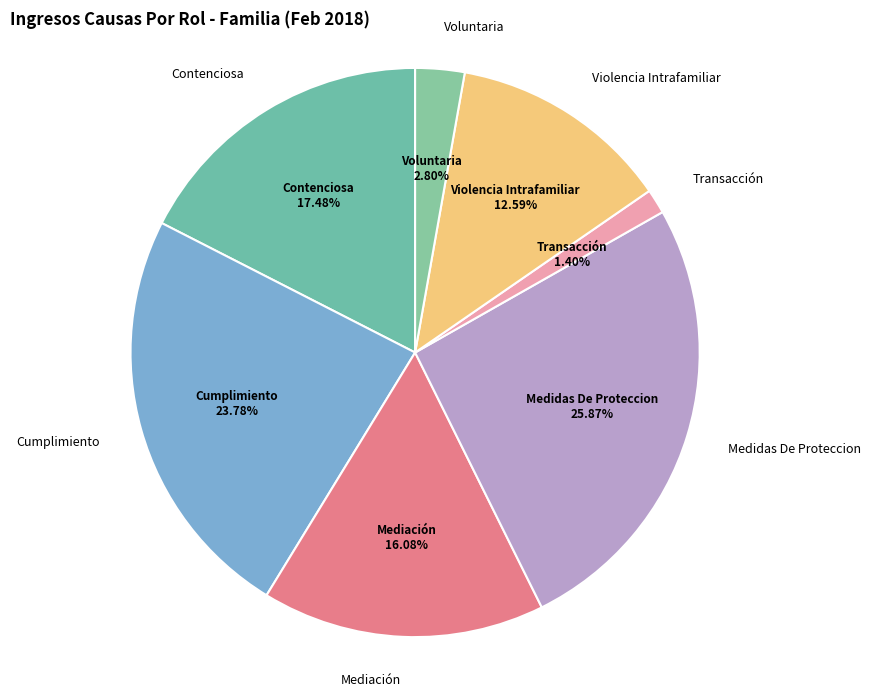

To the nearest percent, what percentage of the pie is Cumplimiento?

24%